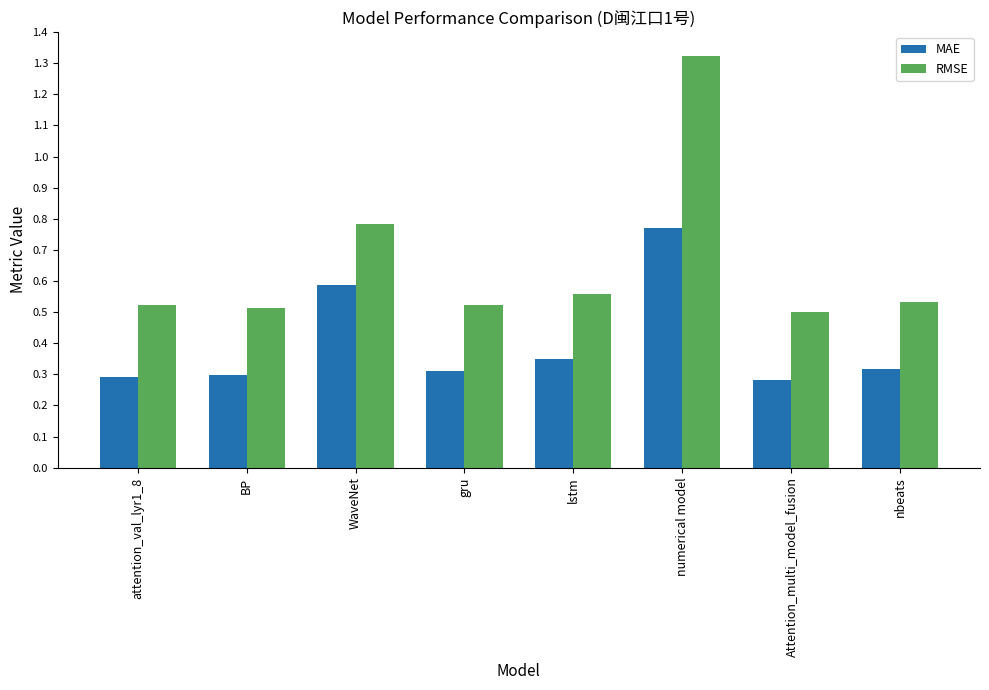

True or false: MAE has a value of 0.3 at BP.

True